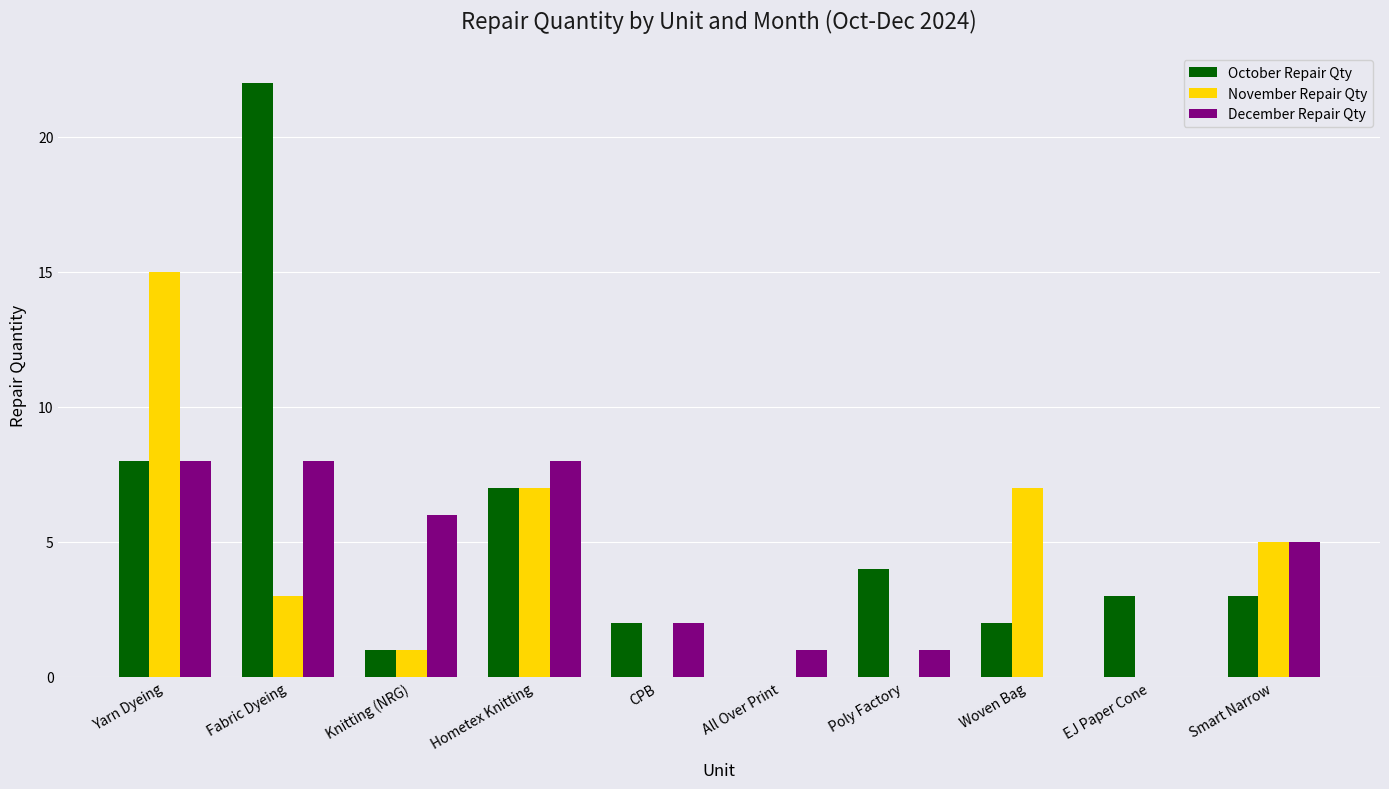

Which series changed the most between Yarn Dyeing and All Over Print?

November Repair Qty